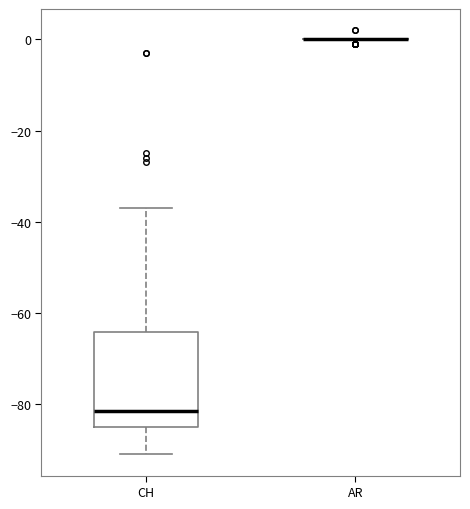

Comparing the boxes themselves (not the whiskers), which one is the tallest?

CH